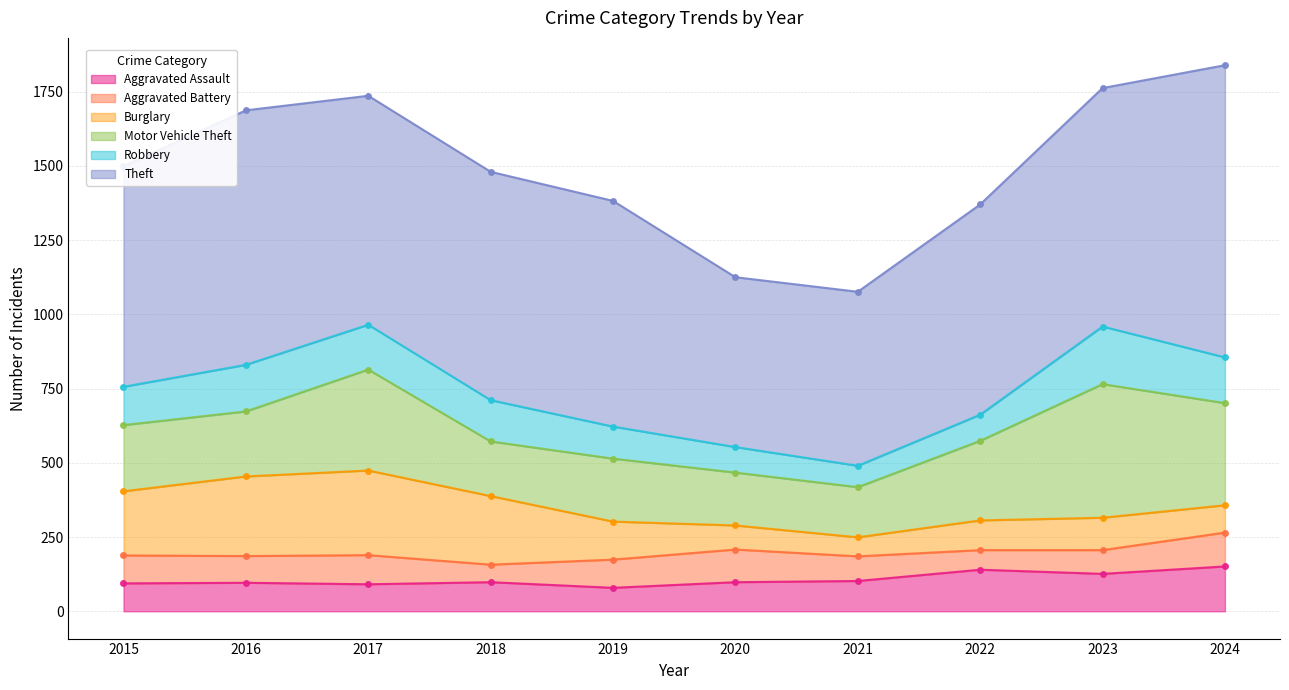

What is the value of the Aggravated Battery point at the 6th from the left?

110